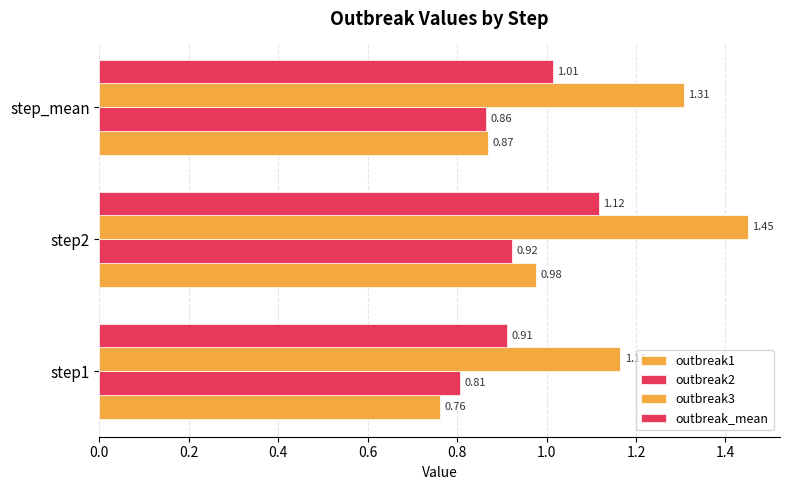

Reading right to left, list all the values displayed in this chart.

outbreak1: 0.9	1.0	0.8
outbreak2: 0.9	0.9	0.8
outbreak3: 1.3	1.4	1.2
outbreak_mean: 1.0	1.1	0.9